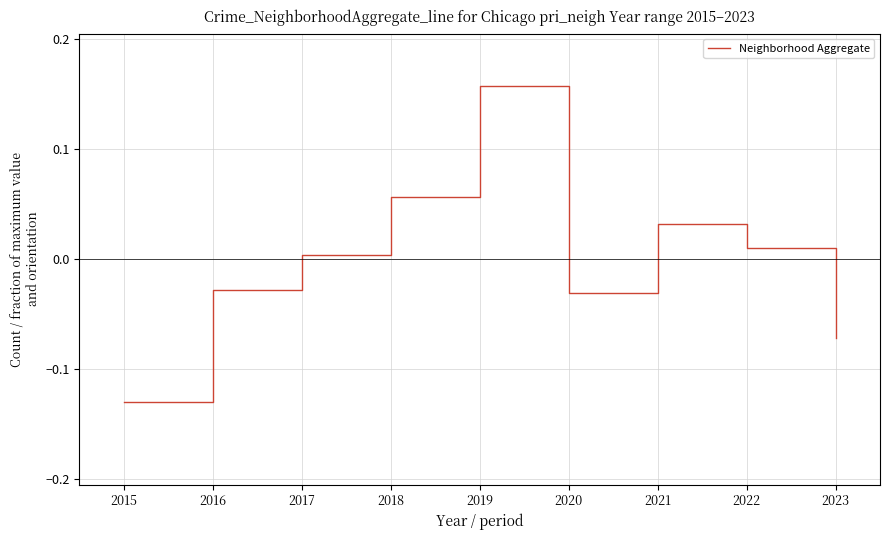

How many negative values are there?

4